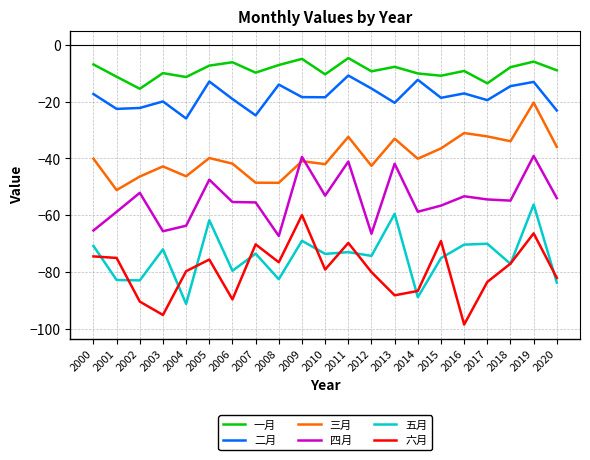

At which label does 一月 first exceed -9?

2000